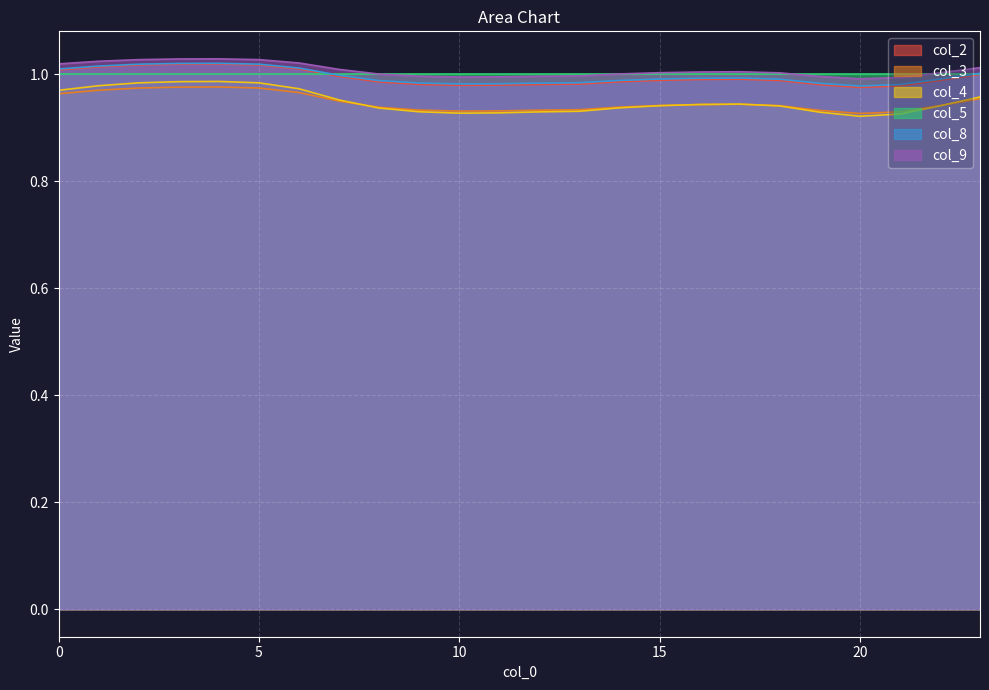

Which series has the largest range (max minus min)?

col_4